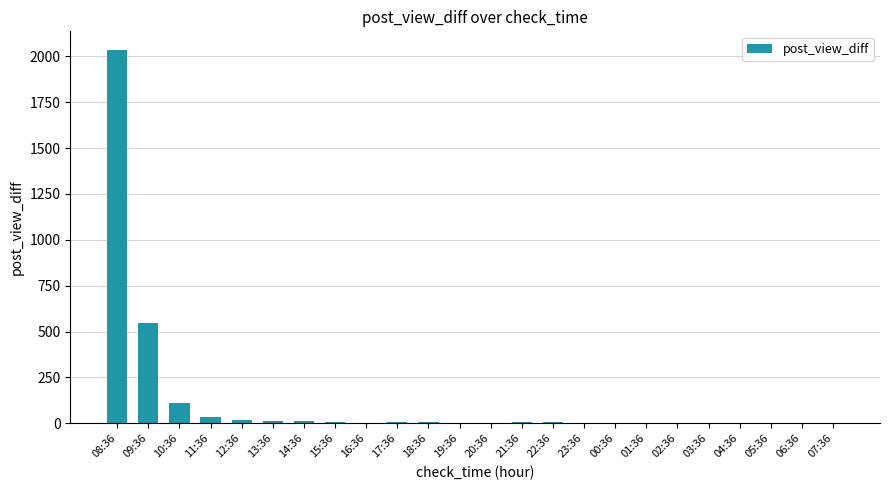

At which label is the value closest to 1018?

09:36